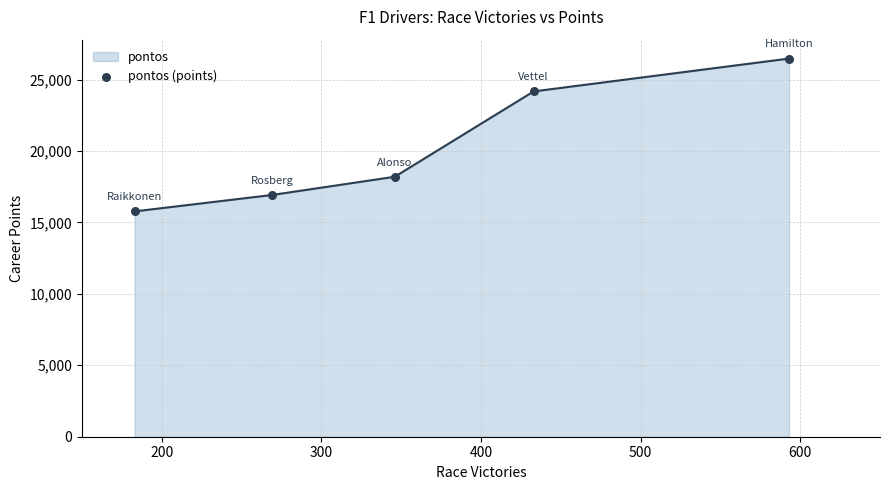

What is the maximum value shown in the chart?

26468